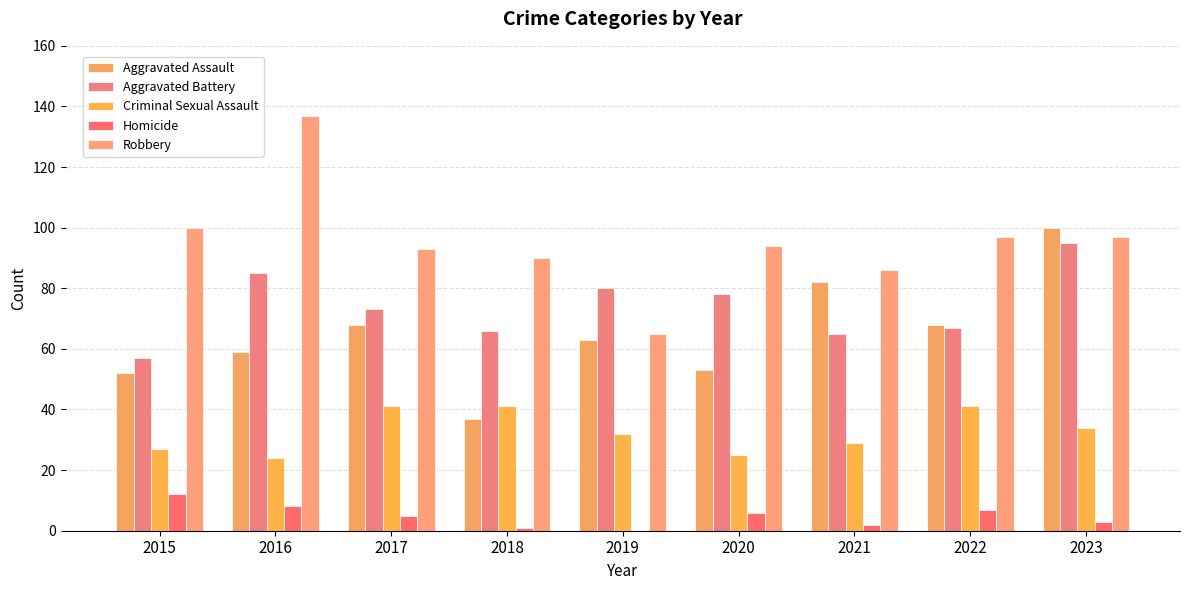

Count the number of categories in the chart.

9